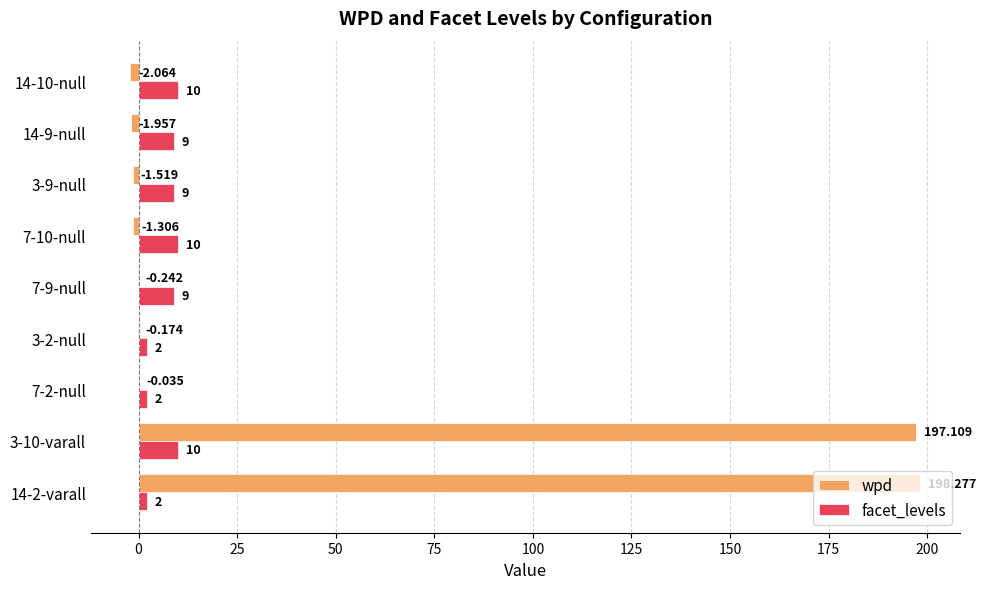

Which series changed the most between 3-2-null and 7-9-null?

facet_levels